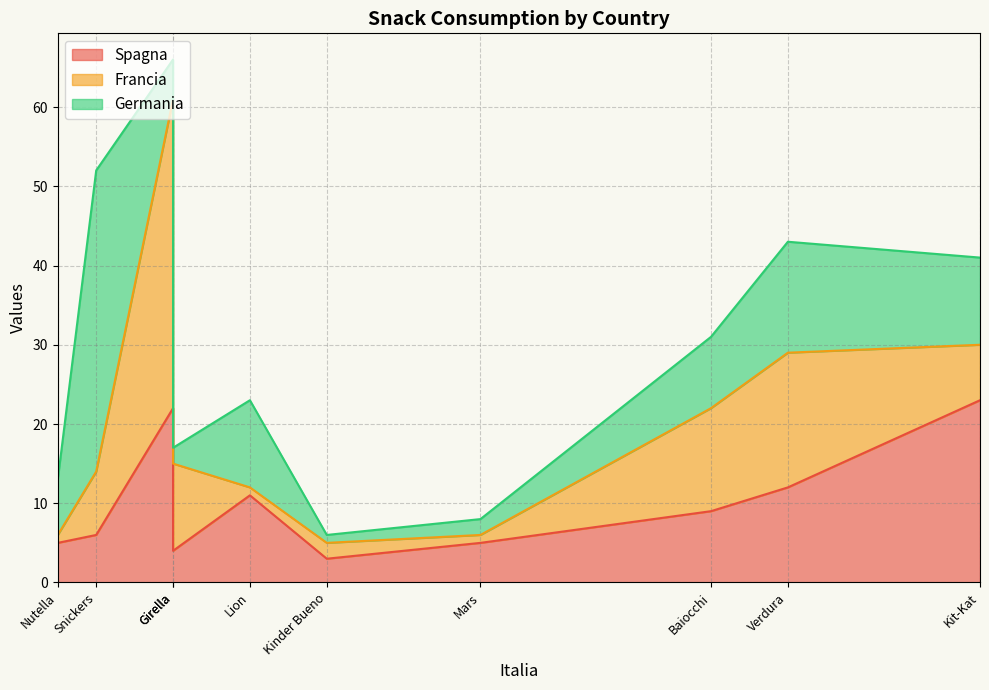

At which category does Germania reach its first local valley?

Kinder Bueno